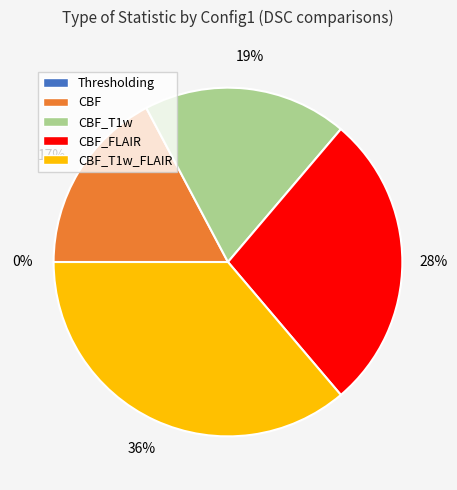

Rank the categories by value from lowest to highest.

Thresholding, CBF, CBF_T1w, CBF_FLAIR, CBF_T1w_FLAIR